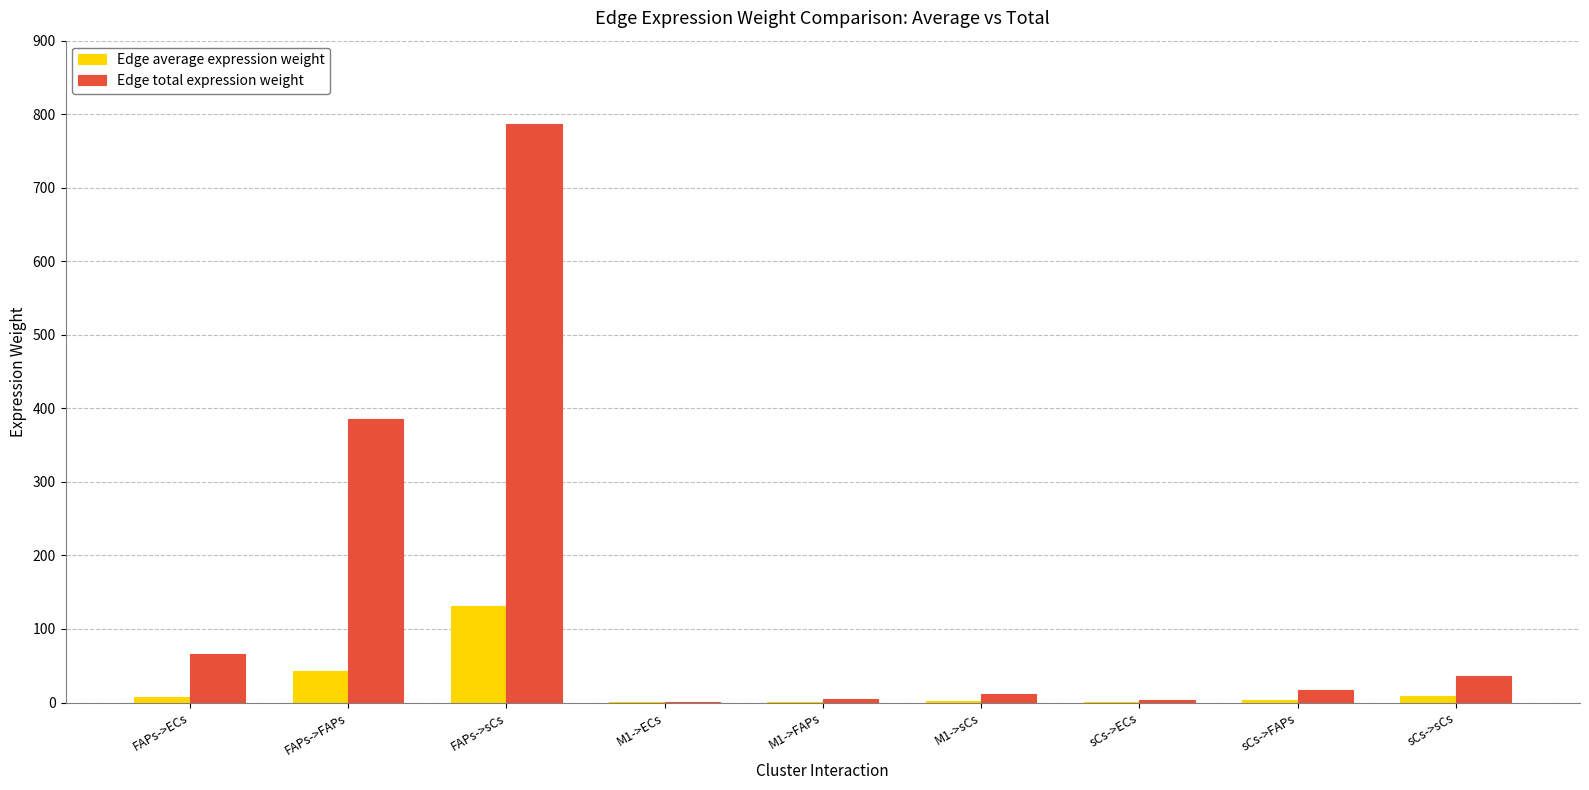

What is the greatest value displayed?

787.0